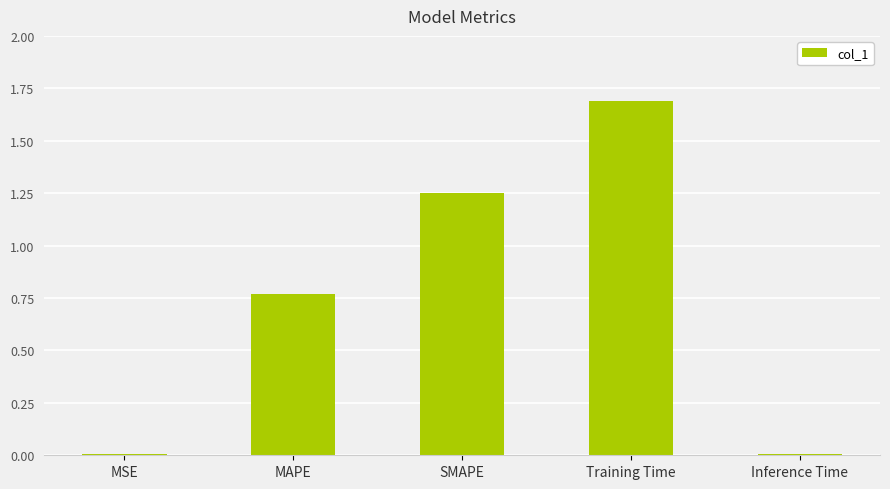

What is the sum of all values?

3.7